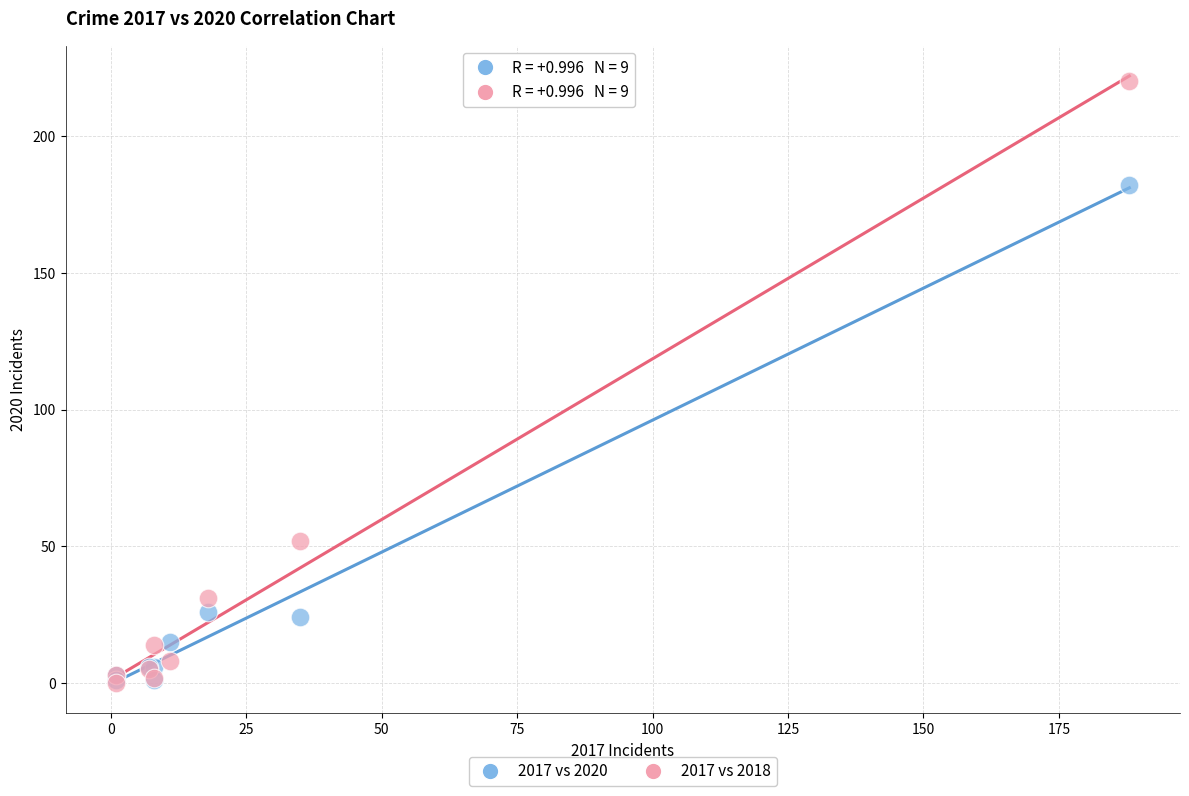

Across all series, what Y value is closest to 110?

52